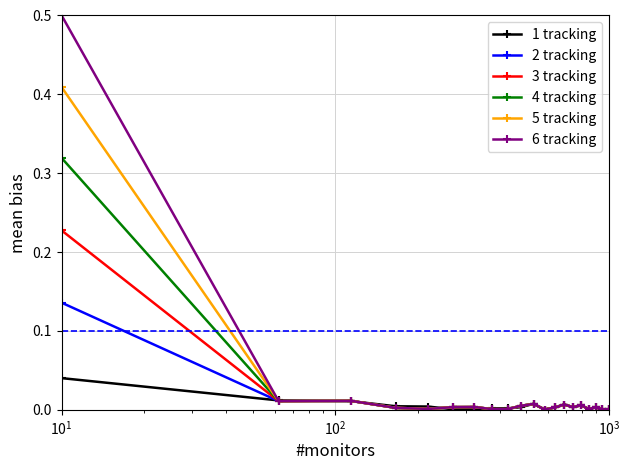

True or false: 5 tracking has more than 1 interior local peaks.

True